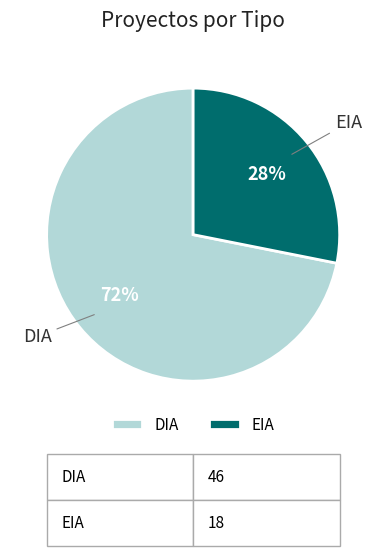

Between EIA and DIA, which is larger?

DIA